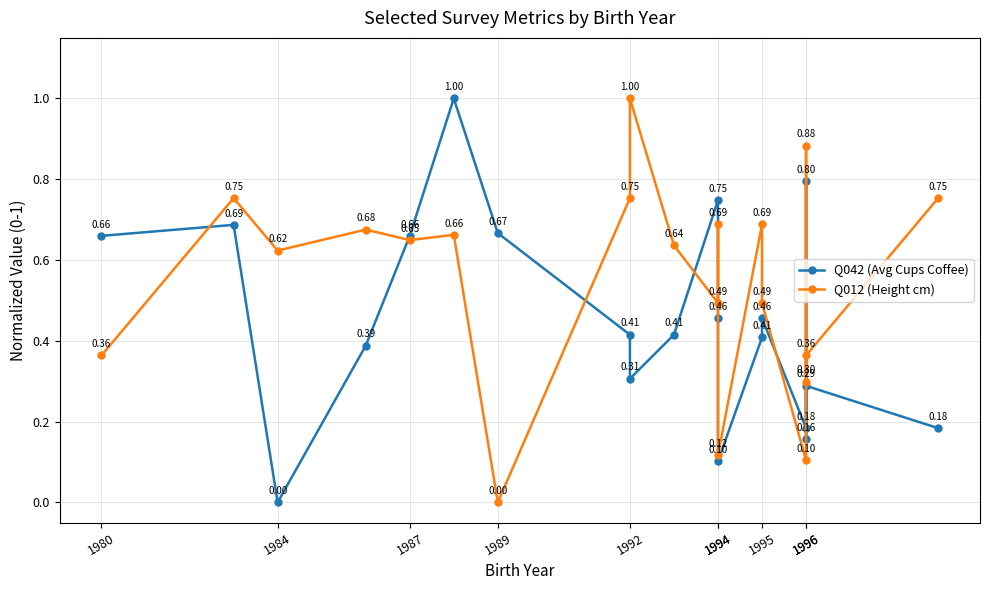

The Q042 (Avg Cups Coffee) series shows 0.3 at 1996. True or false?

False